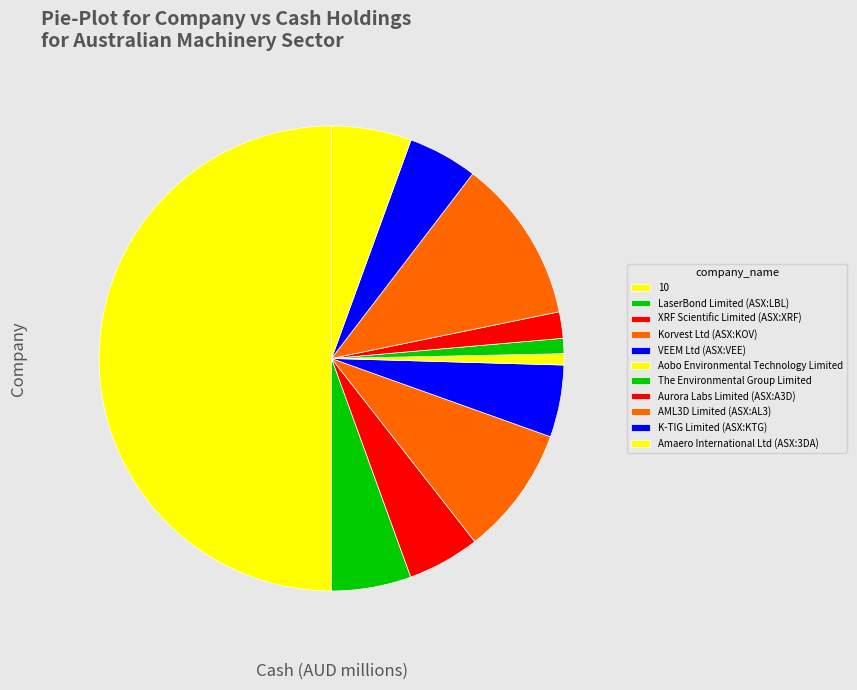

Count the number of slices in the pie.

11